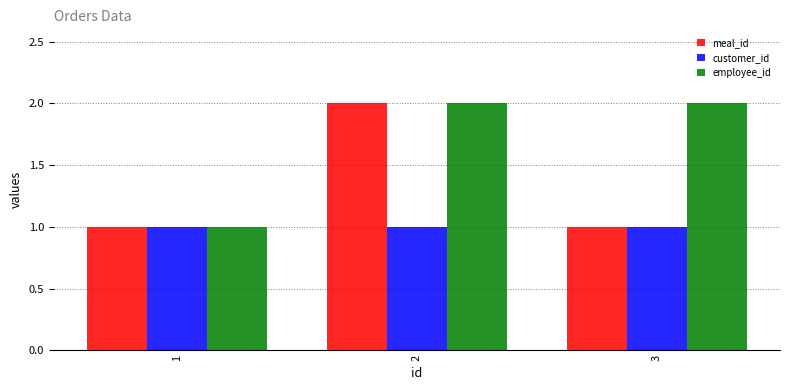

List the series in order of their overall mean, lowest first.

customer_id, meal_id, employee_id